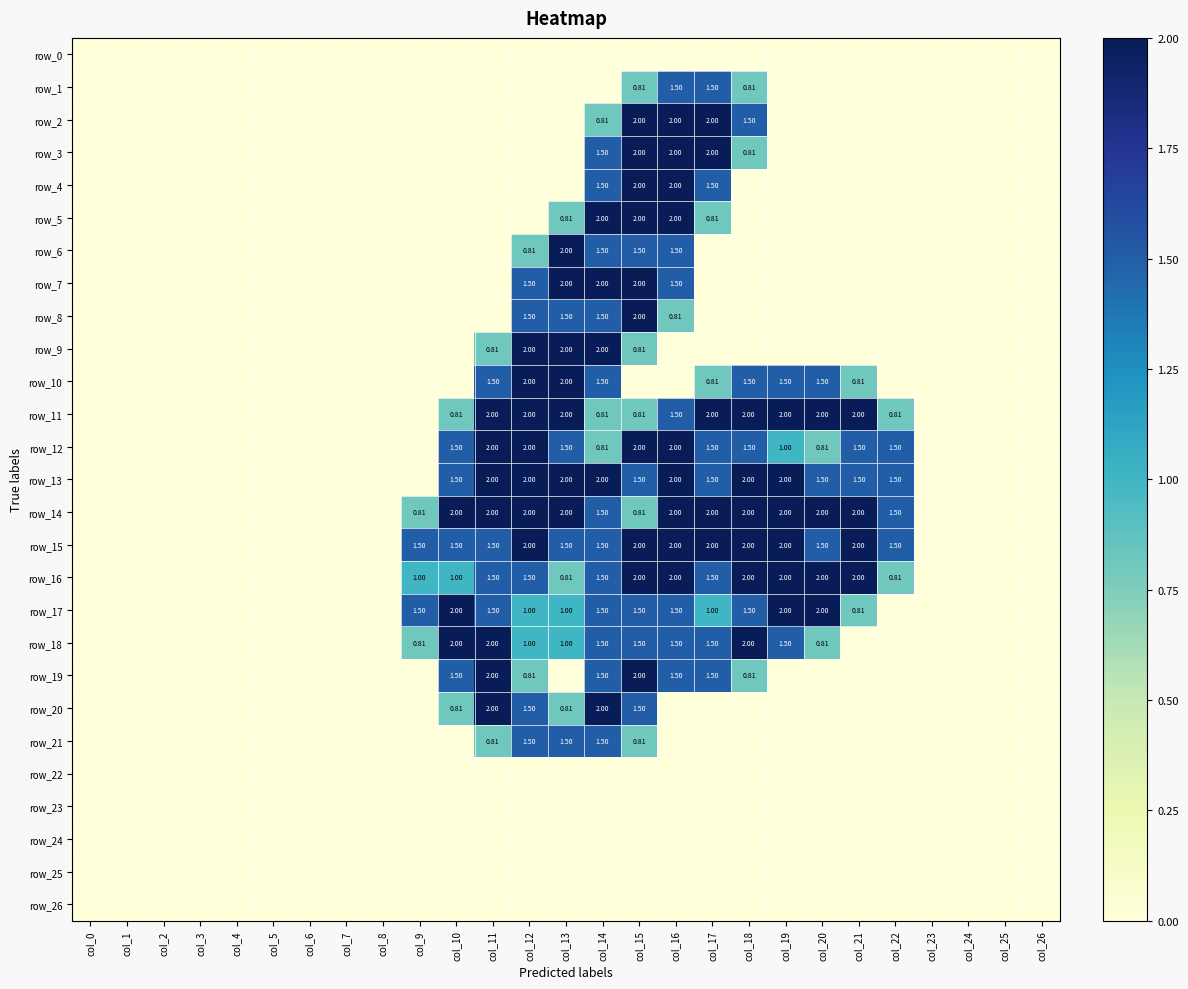

Which series has the largest total across all categories?

row_14